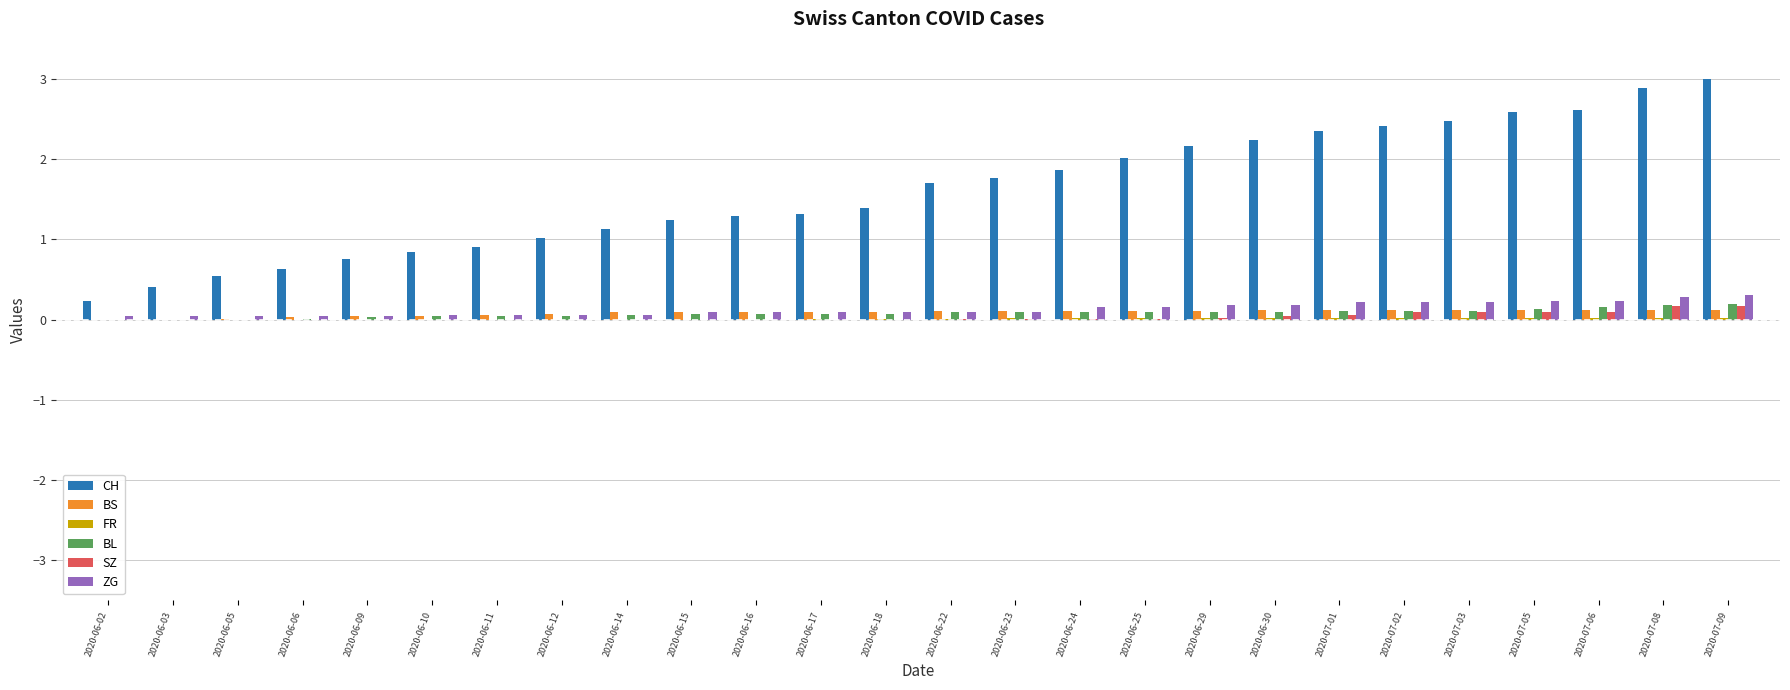

Between 2020-06-11 and 2020-06-24, which series saw the biggest shift?

CH